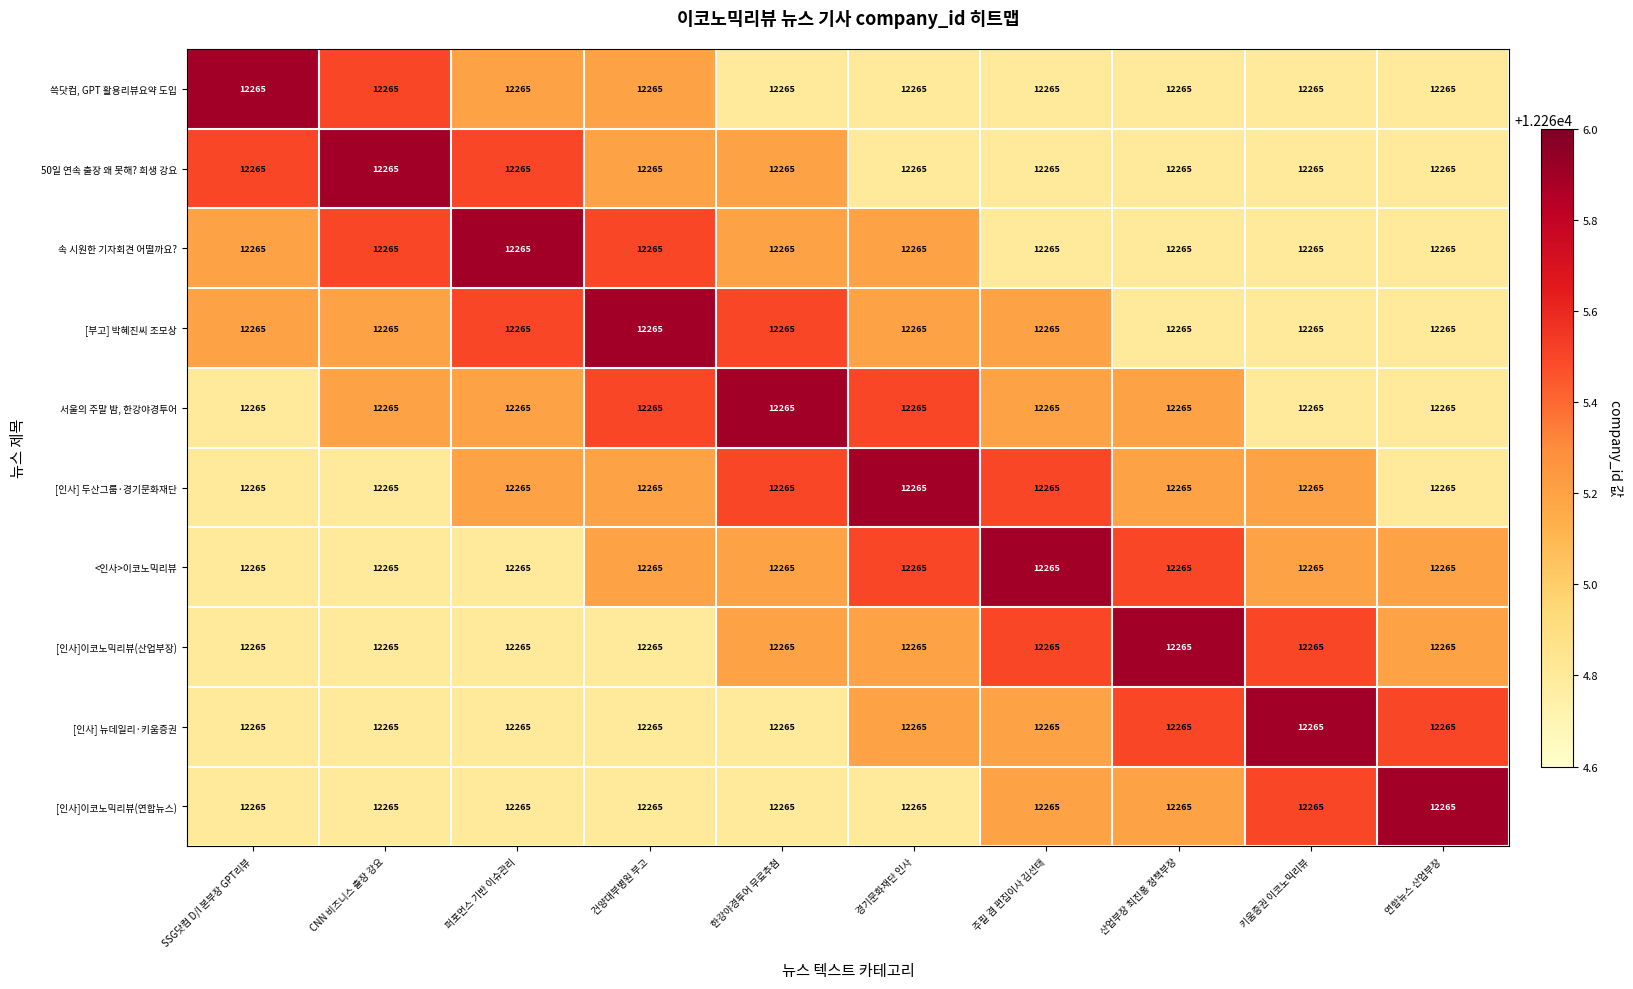

Count the number of data series in this chart.

10